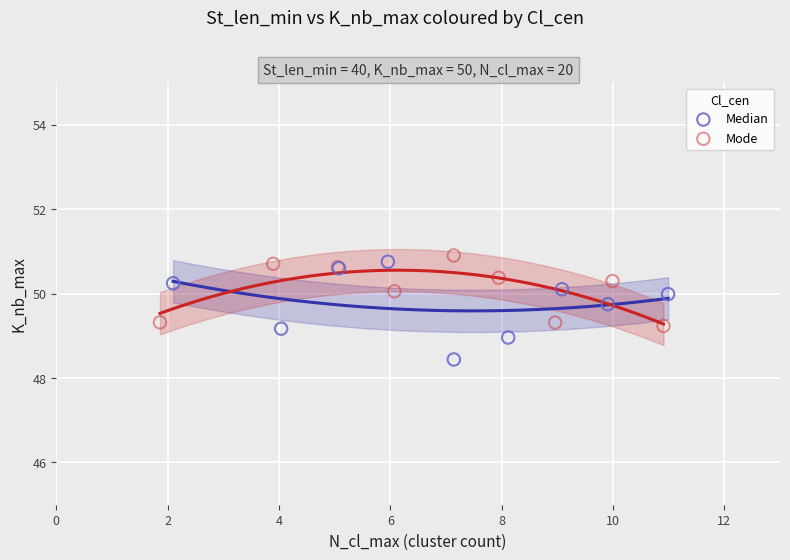

Which series contains the lowest Y value?

Median